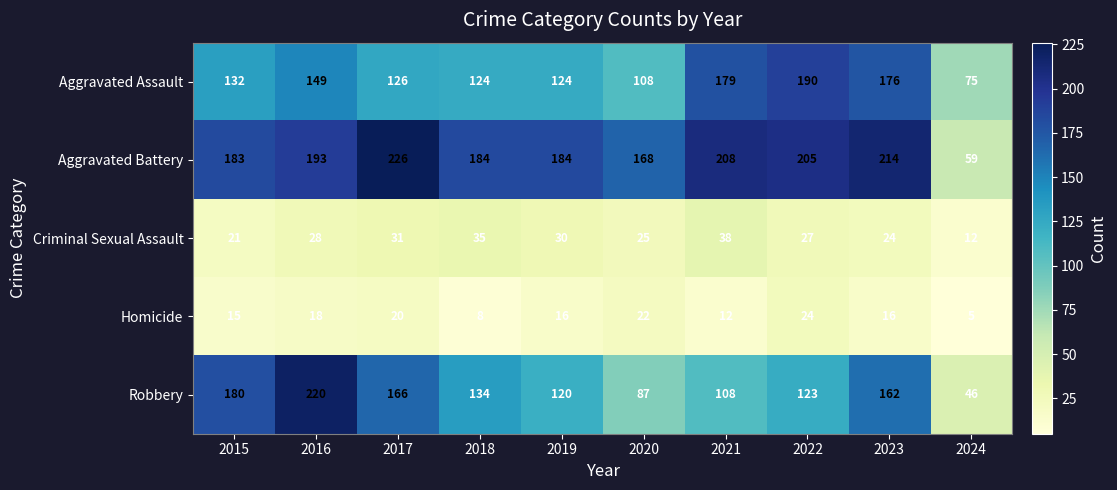

Count the Homicide values in the range 12 to 20.

6